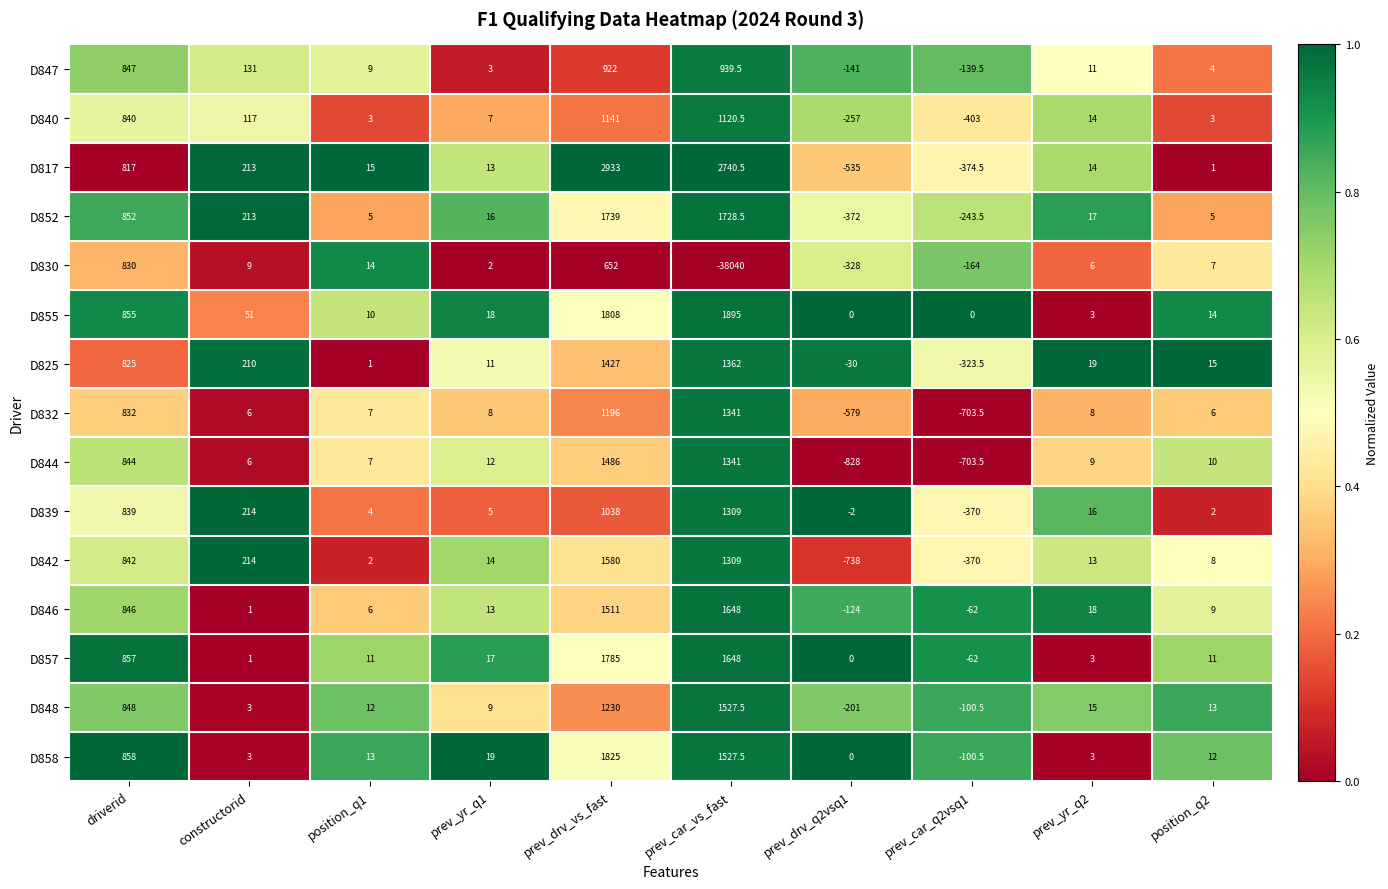

The value of D846 at prev_drv_q2vsq1 is -124.0. True or false?

True